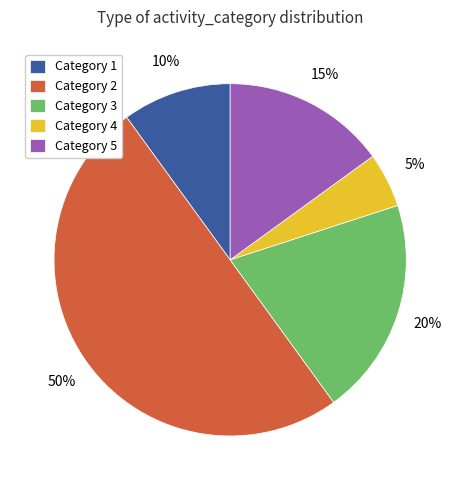

To the nearest percent, what portion does Category 2 represent?

50%